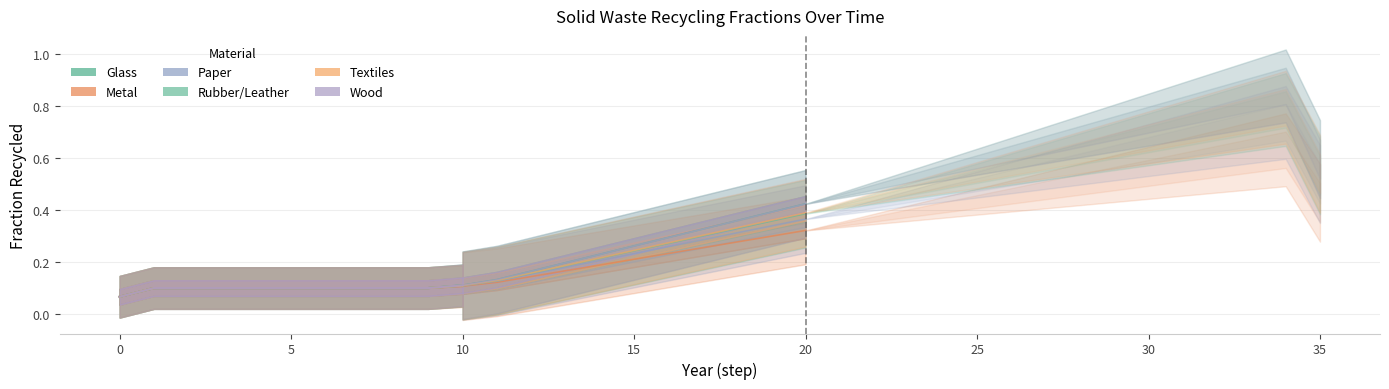

Is it true that frac_waso_recycled_wood equals 0.3 at 34?

False